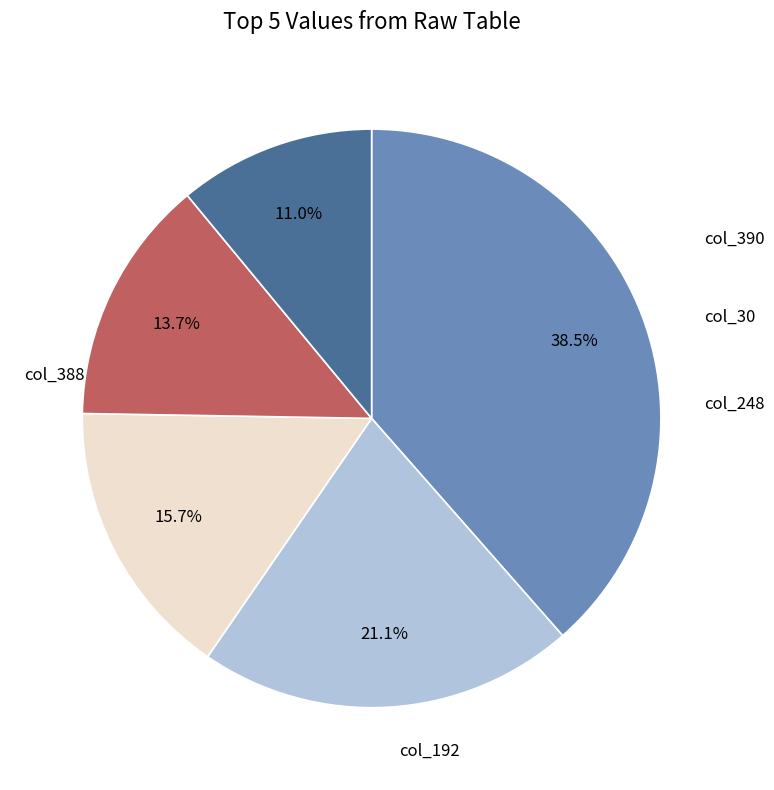

To the nearest percent, what is the difference between the largest and smallest slice percentages?

28%